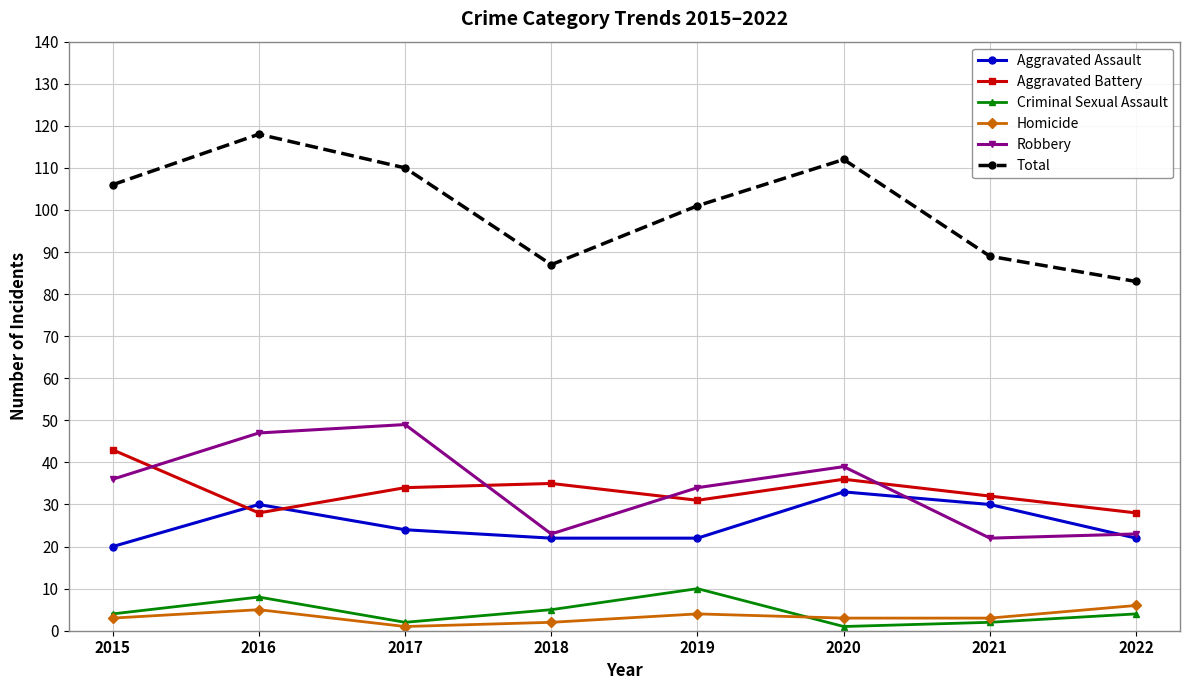

What is the sum of all Total values?

806